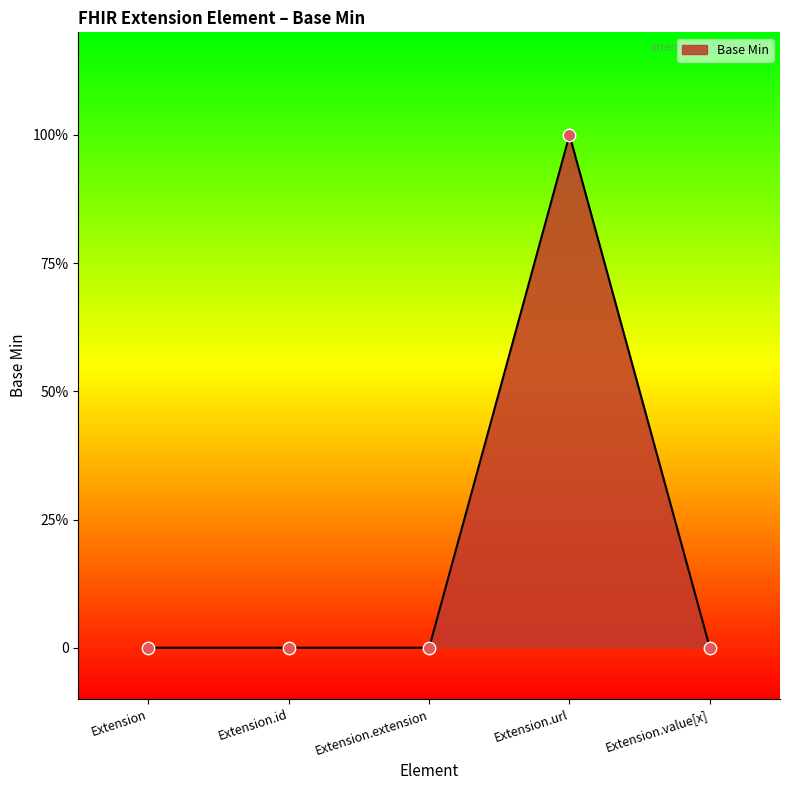

What is the change in value from Extension.id to Extension.url?

+1